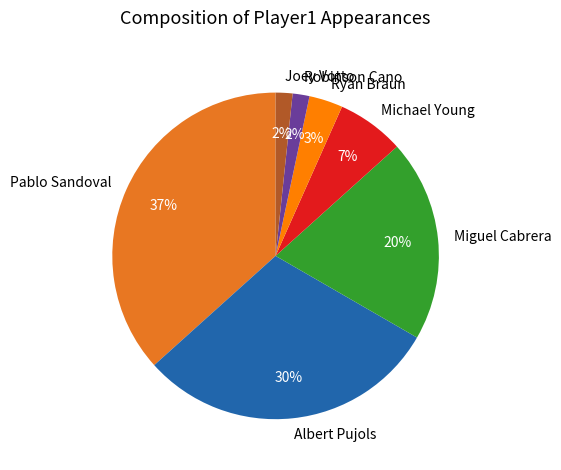

To the nearest percent, what portion does Robinson Cano represent?

2%